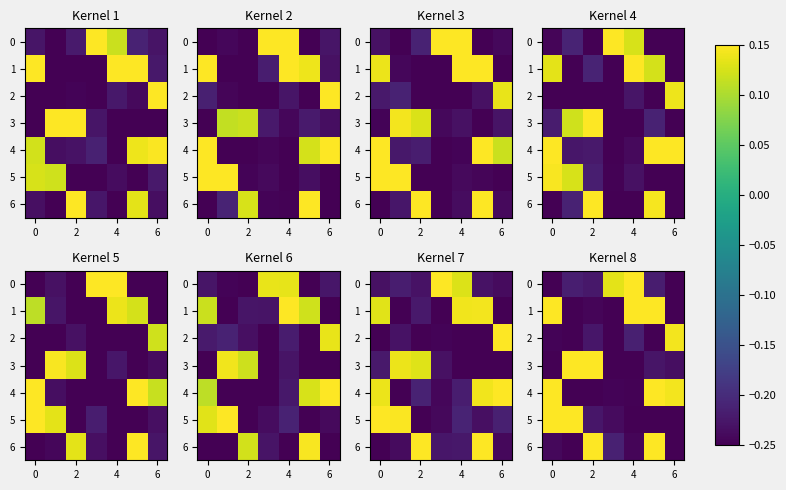

What is the approximate value of row_6 at 2?

0.2